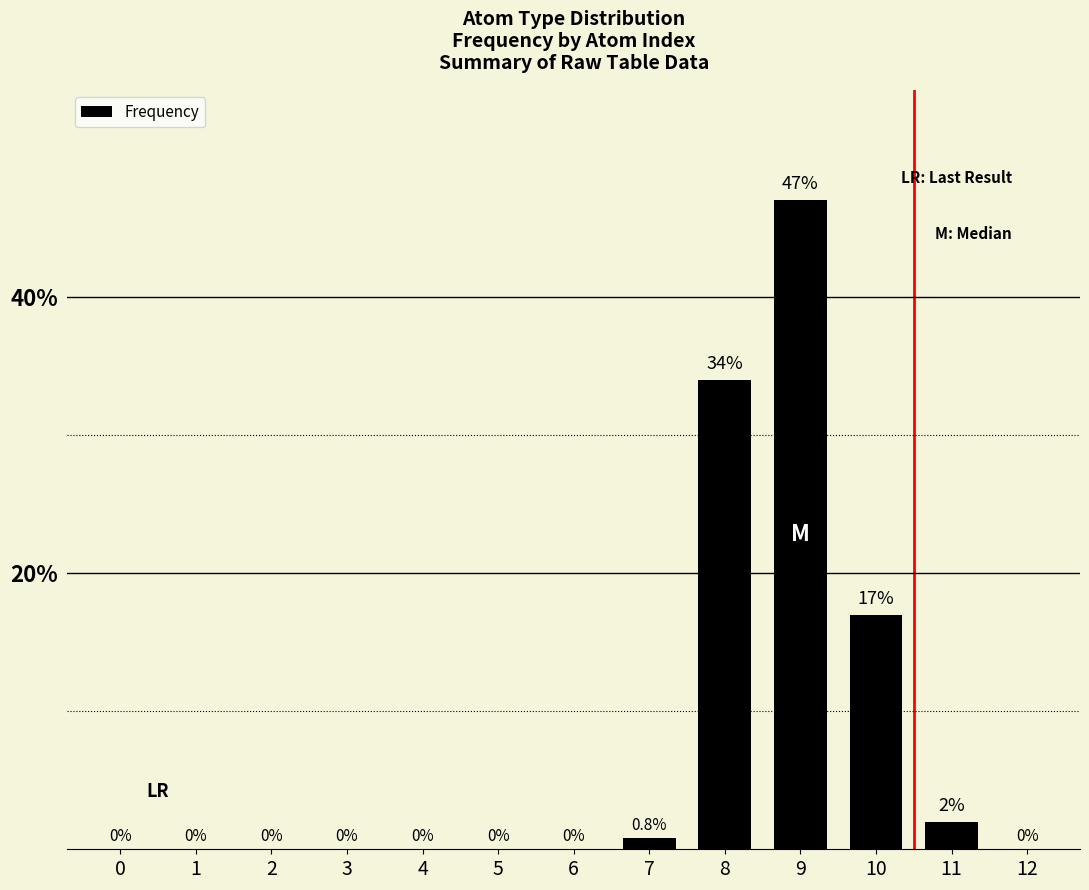

What is the greatest value displayed?

47.0